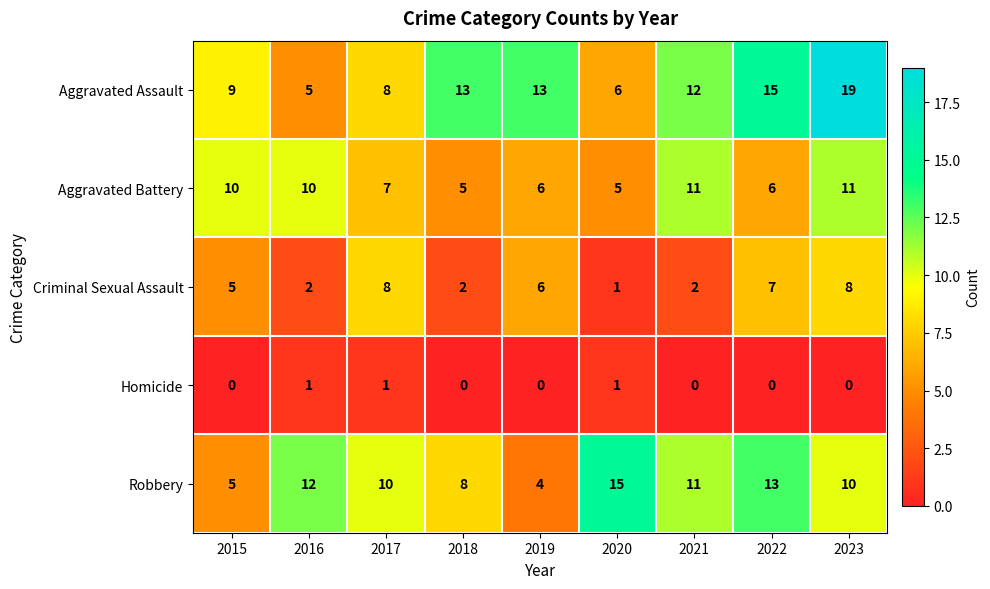

The Aggravated Assault series shows 15 at 2022. True or false?

True